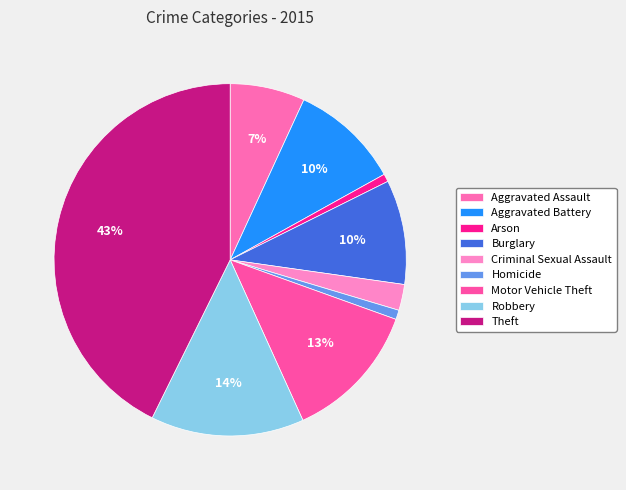

What is the largest slice in the pie chart?

Theft